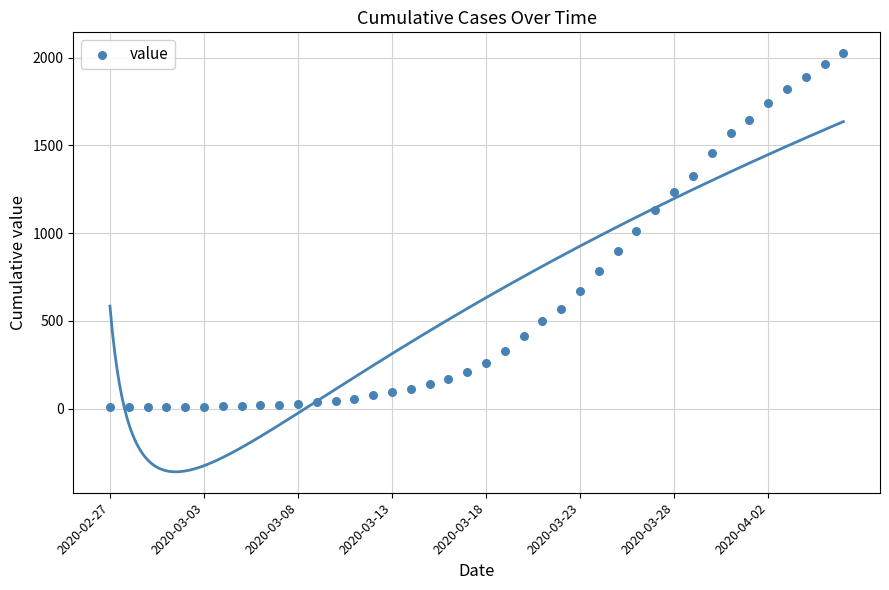

What is the range of Y values (max minus min)?

2020